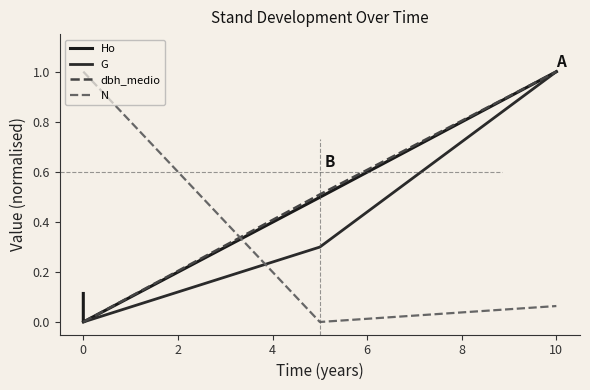

What is the maximum value for N?

1.0